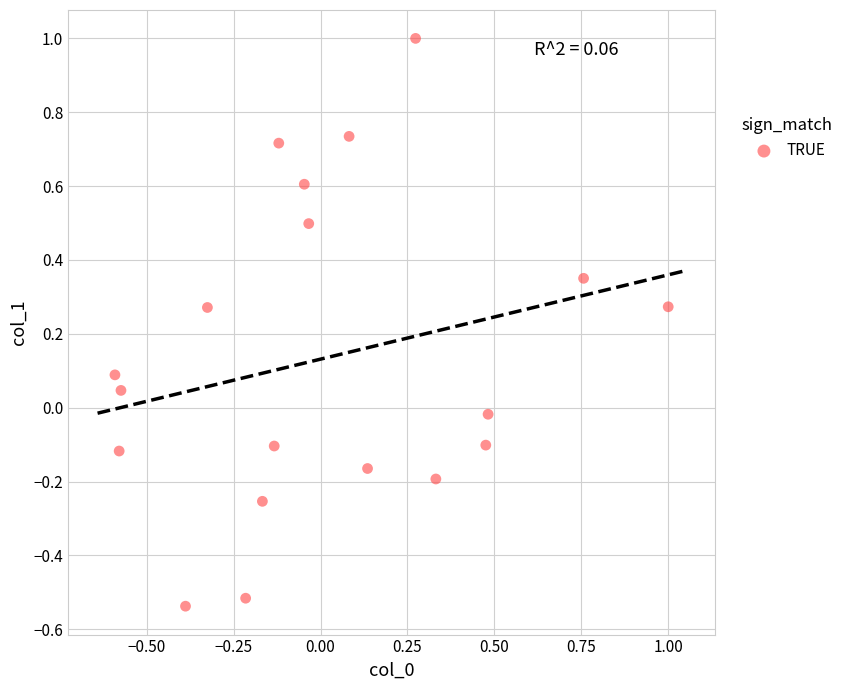

What is the range of Y values (max minus min)?

1.5